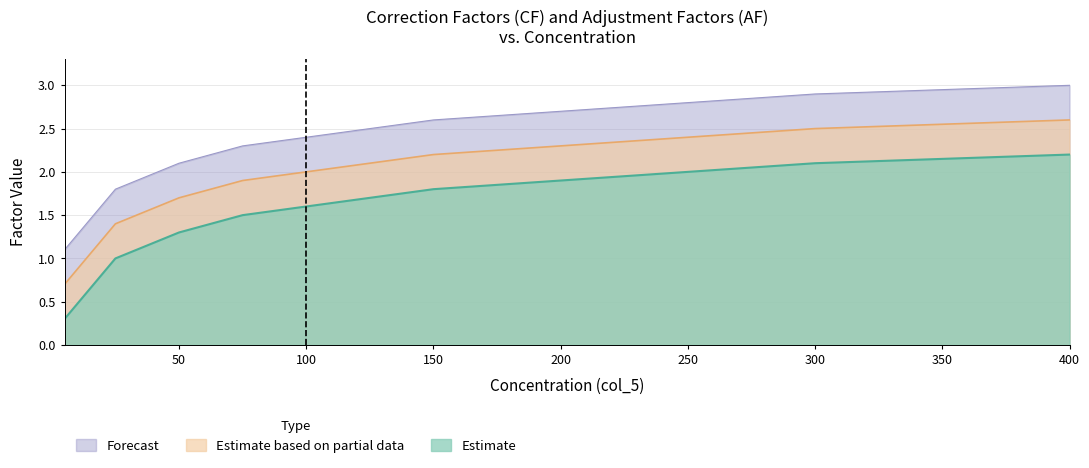

Does the chart have visible grid lines?

Yes